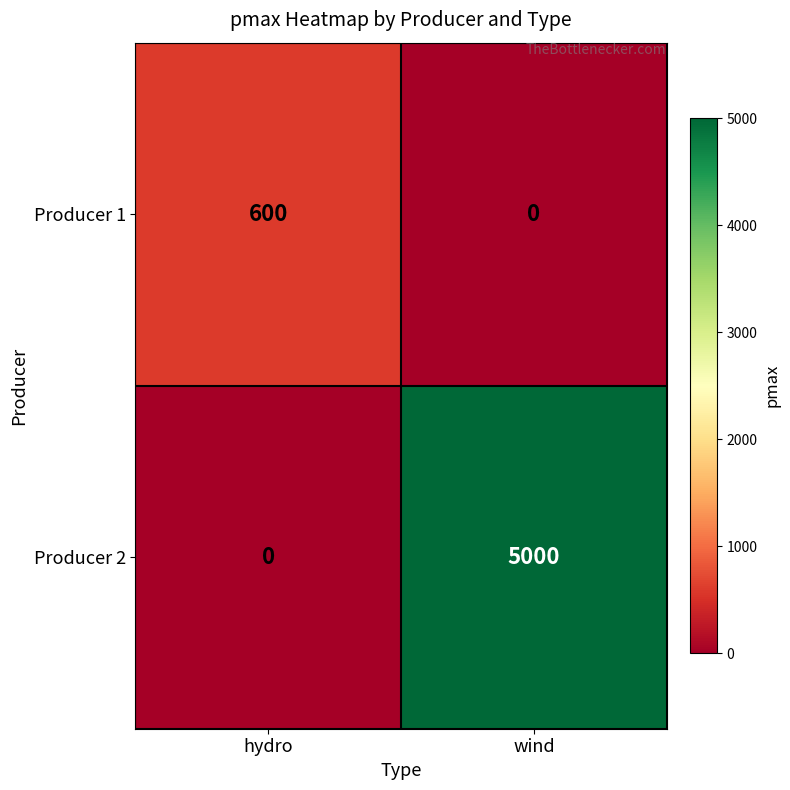

At which category does the chart reach its peak across all series?

wind